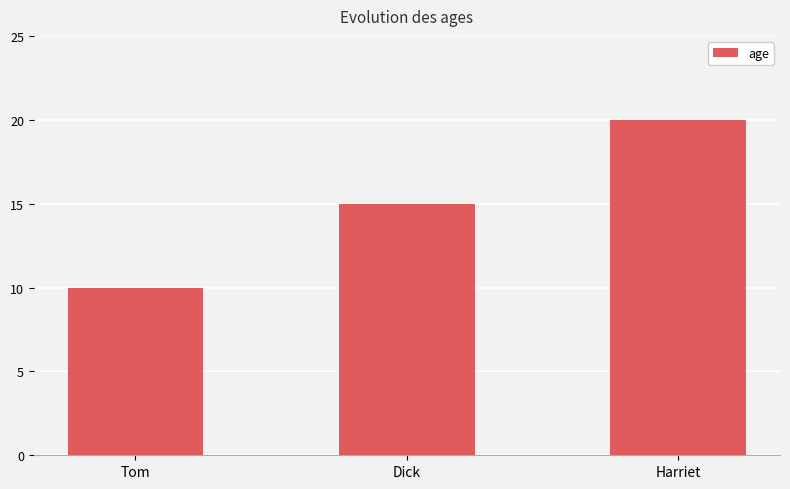

How many bars are there in total?

3